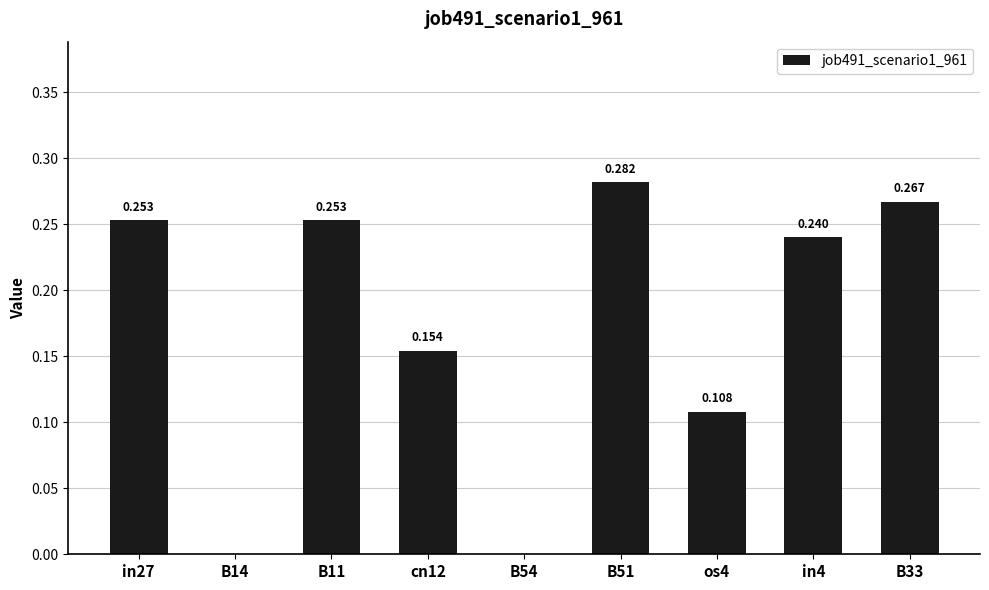

Reading left to right, what are all the values shown in this chart?

in27=0.3	B14=0.0	B11=0.3	cn12=0.2	B54=0.0	B51=0.3	os4=0.1	in4=0.2	B33=0.3